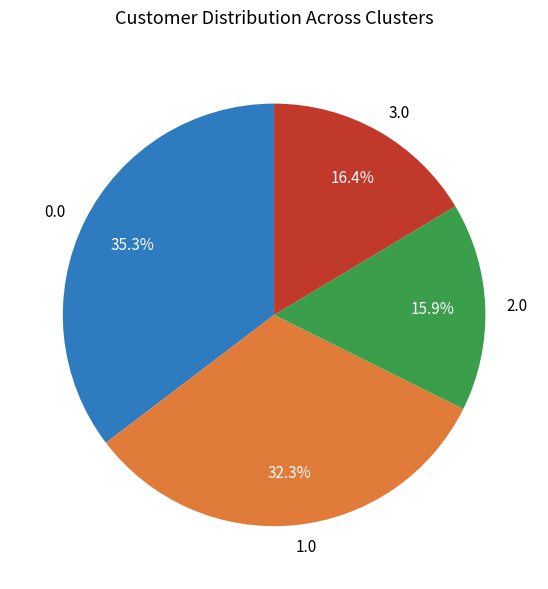

Does 3.0 represent more than half of the total?

No